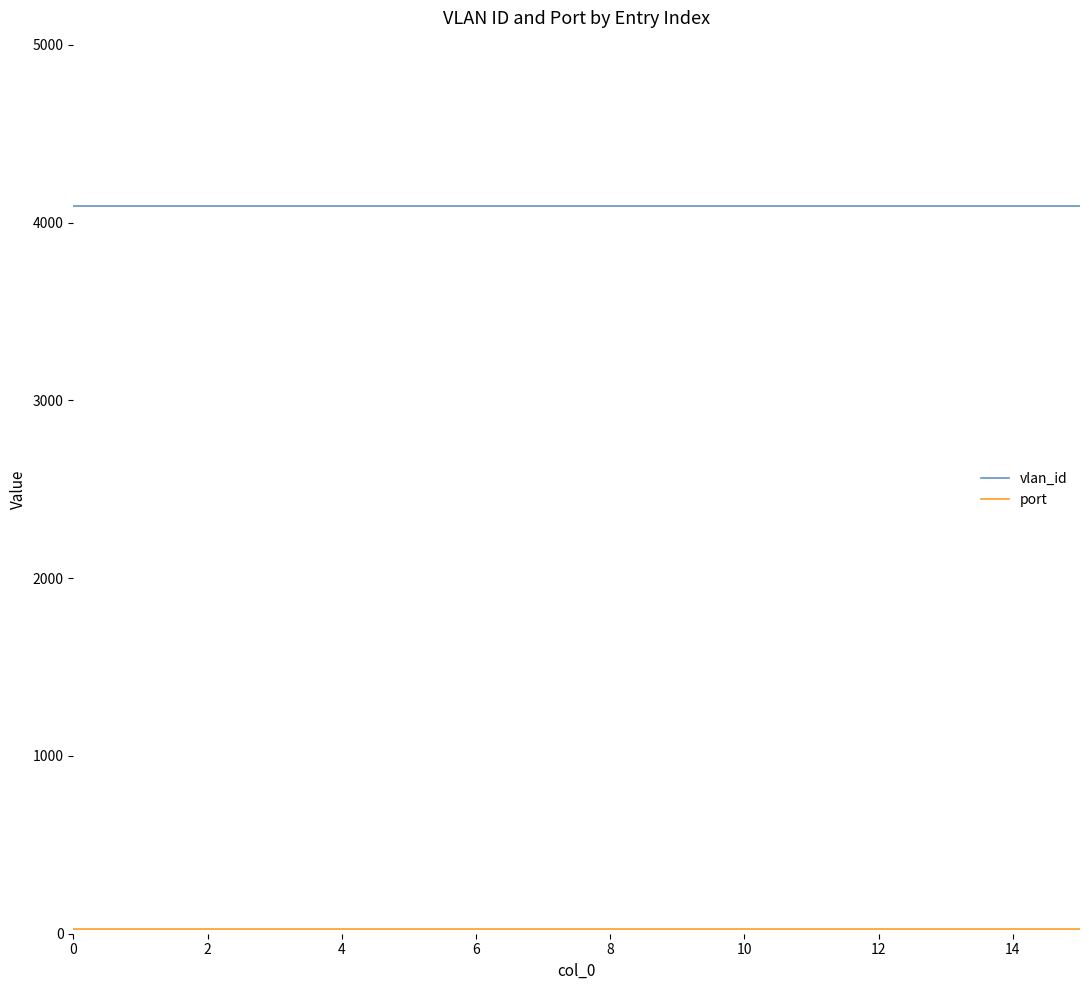

What is the highest value of the vlan_id series?

4094